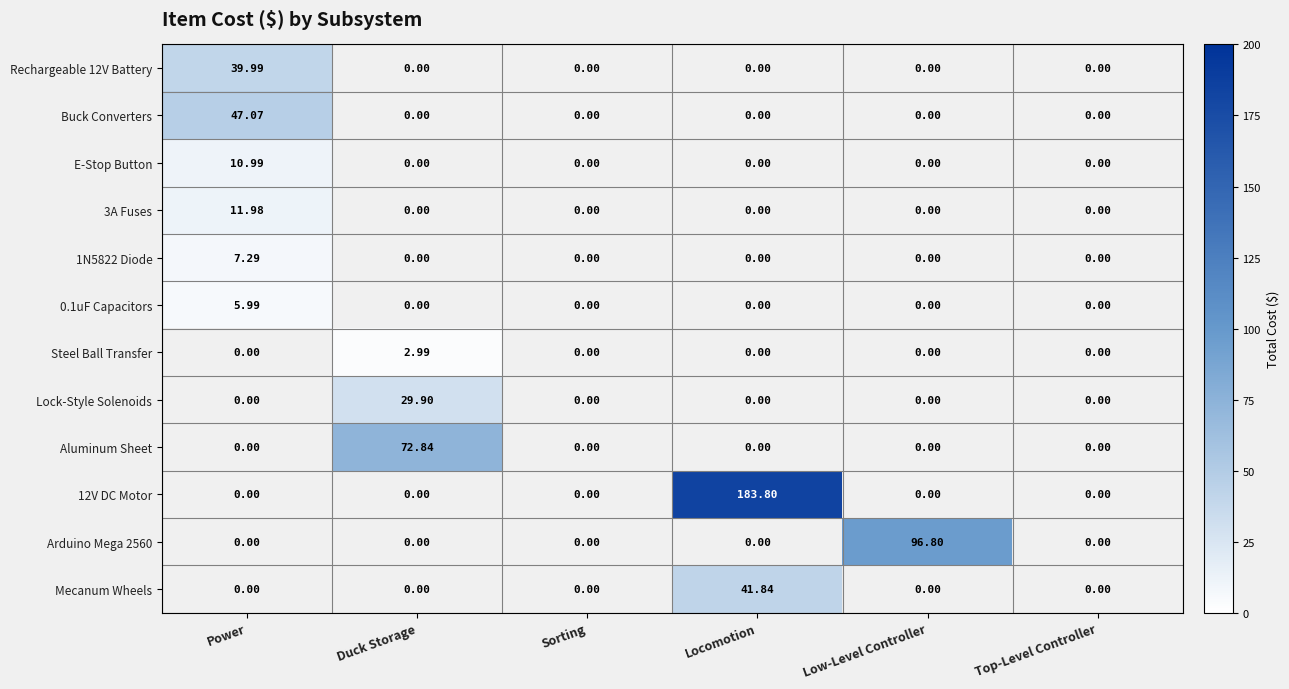

Which series has the largest total across all categories?

12V DC Motor